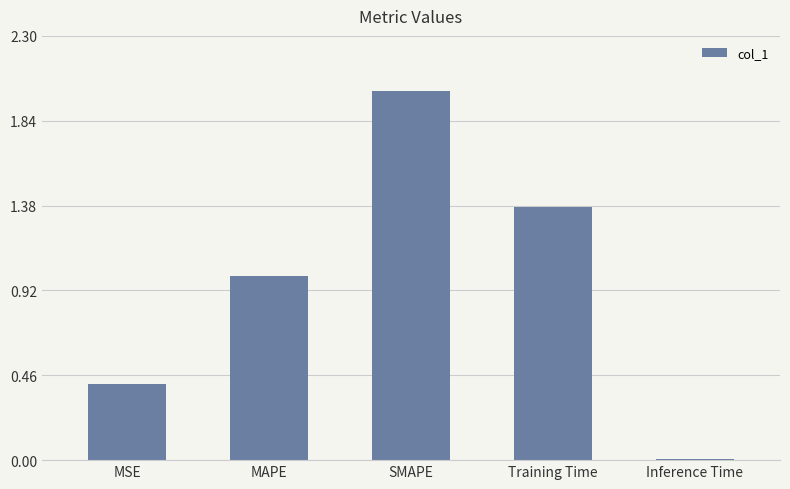

What is the label of the 5th bar from the left?

Inference Time